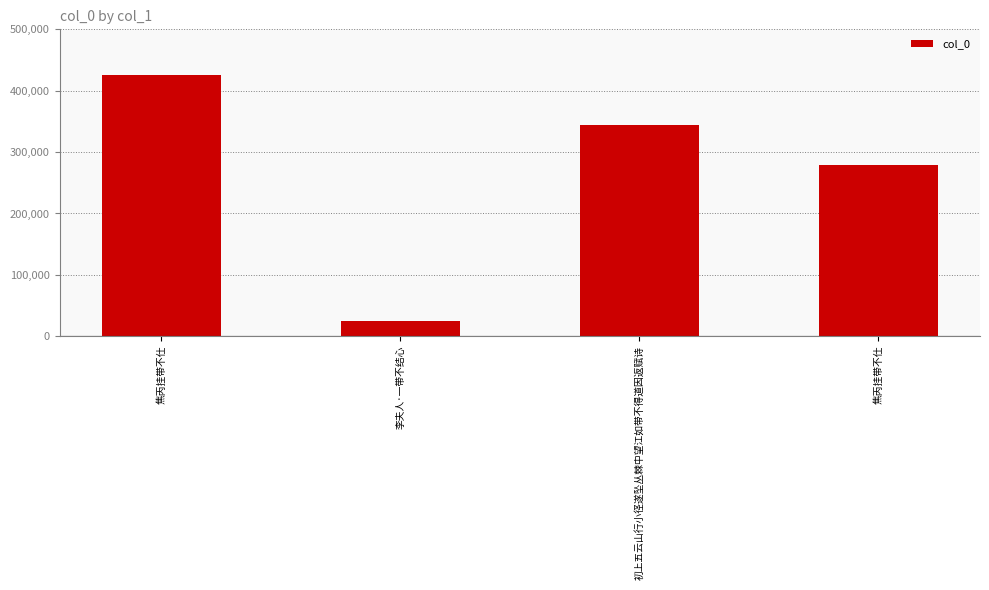

What is the change in value from 初上五云山行小径遂坠丛棘中望江如带不得道因返赋诗 to 焦丙挂带不仕?

-65182